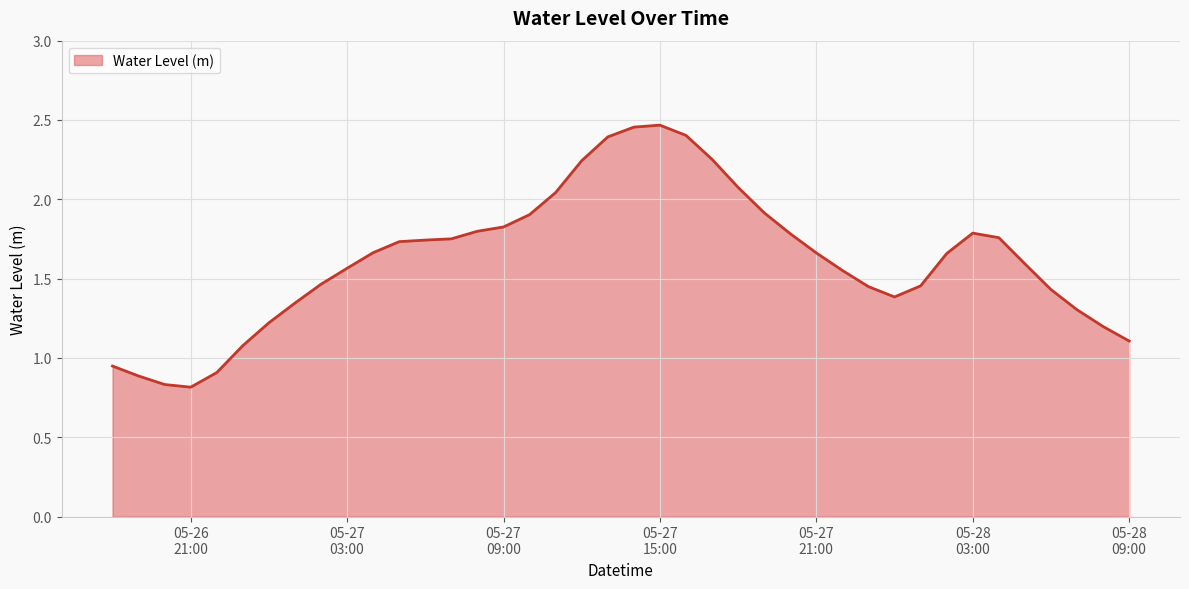

Is this an area chart (filled region under the line)?

Yes